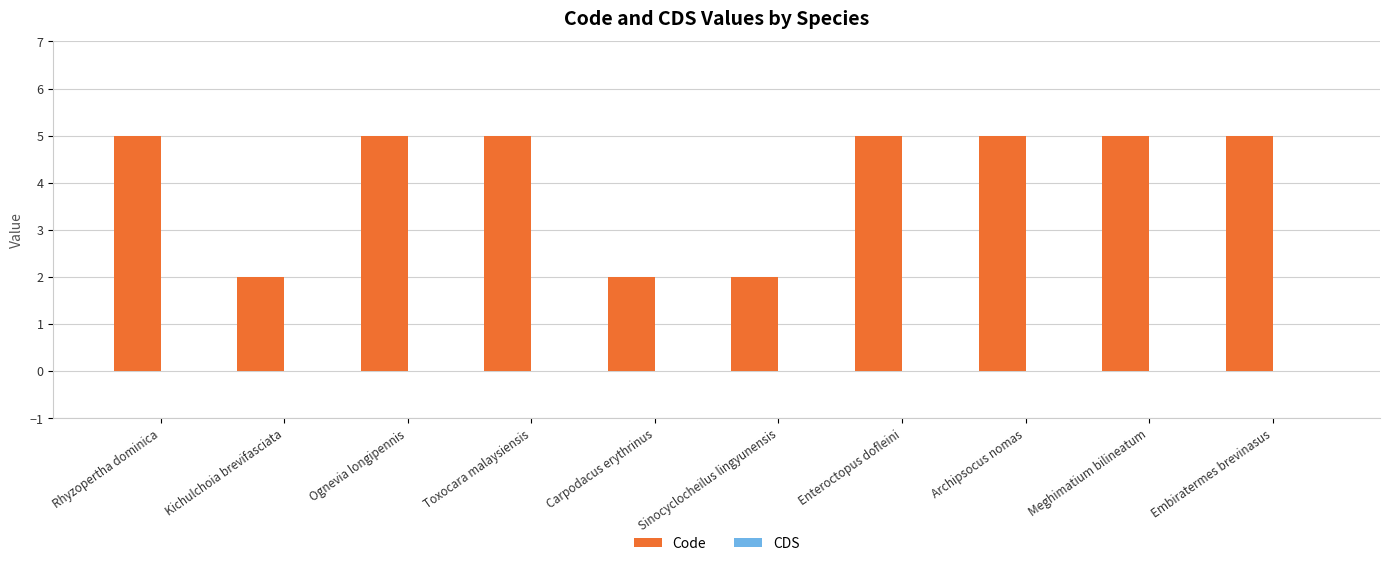

What position from the right is Sinocyclocheilus lingyunensis?

5